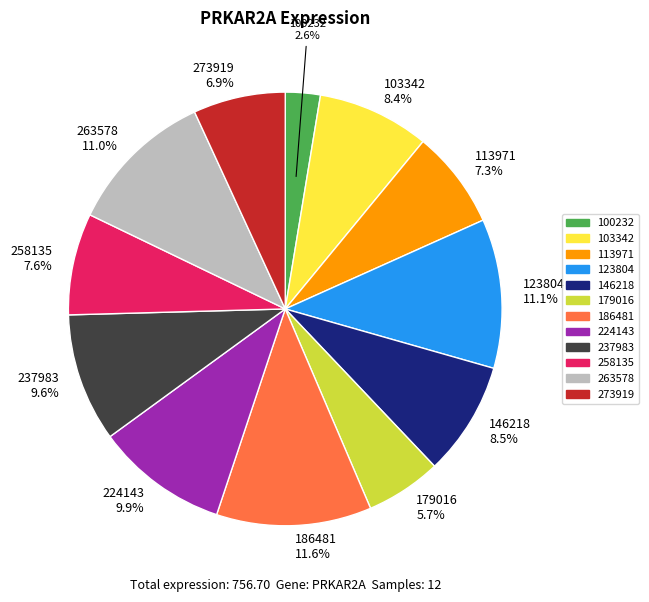

Is there a majority slice in this chart?

No